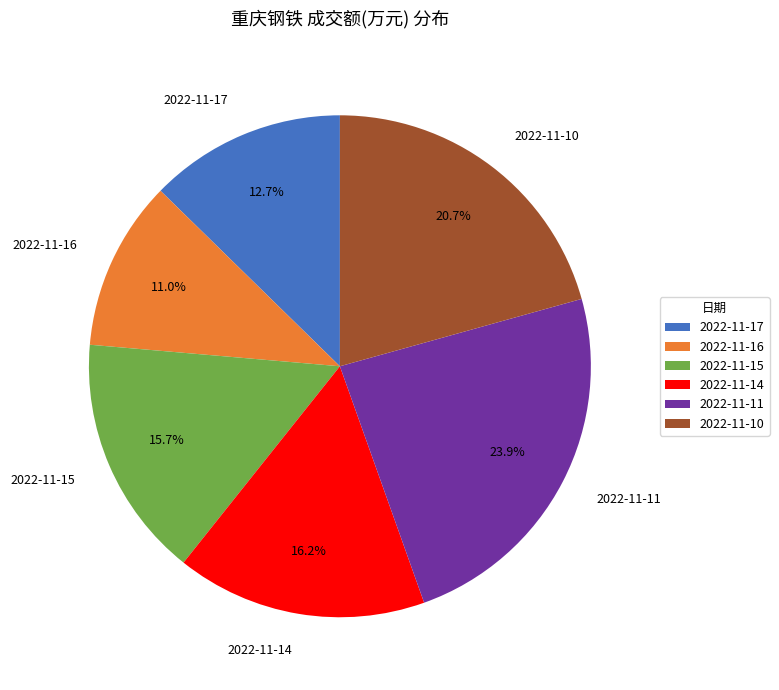

How many segments does this pie chart have?

6